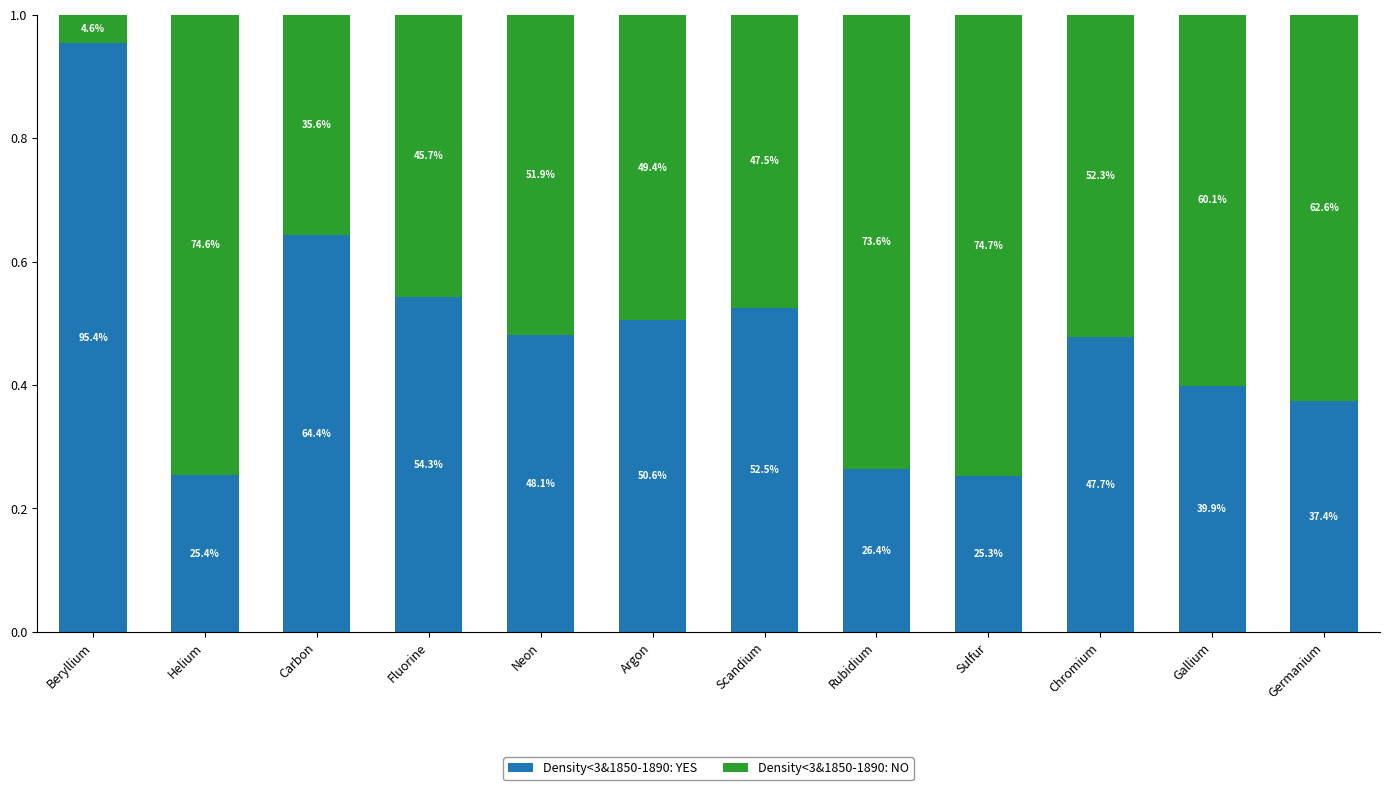

Does the chart contain any negative values?

No